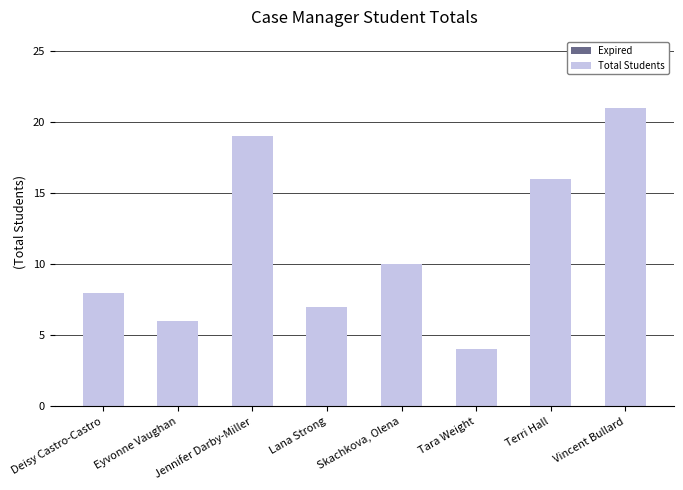

Which has a higher value, Terri Hall or Eyvonne Vaughan?

Terri Hall